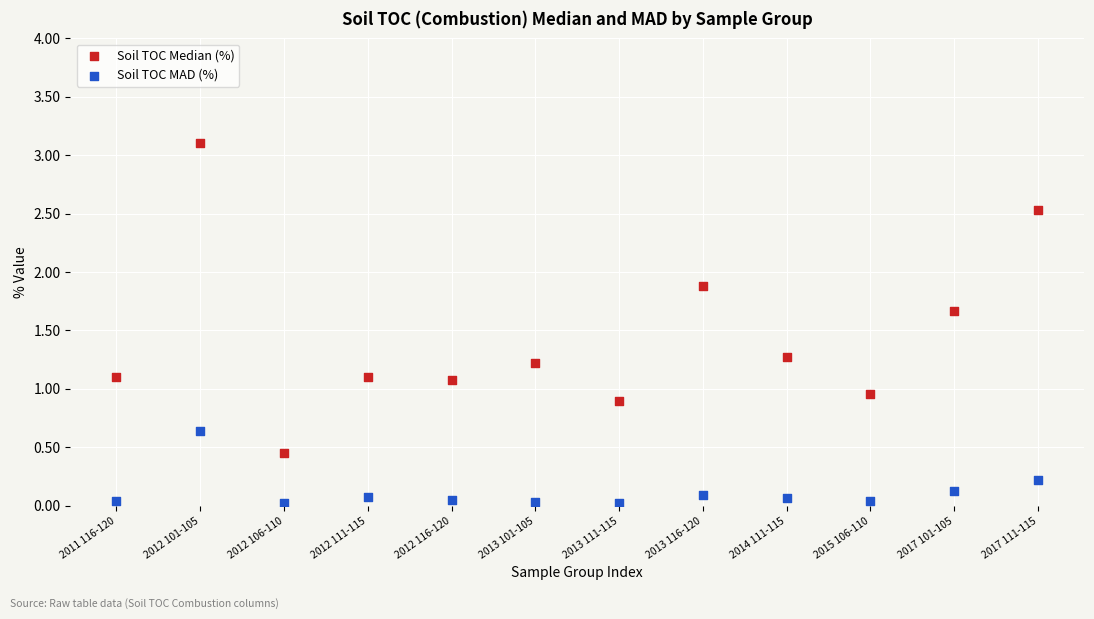

Which series has the largest Y range (max minus min)?

Soil TOC Median (%)